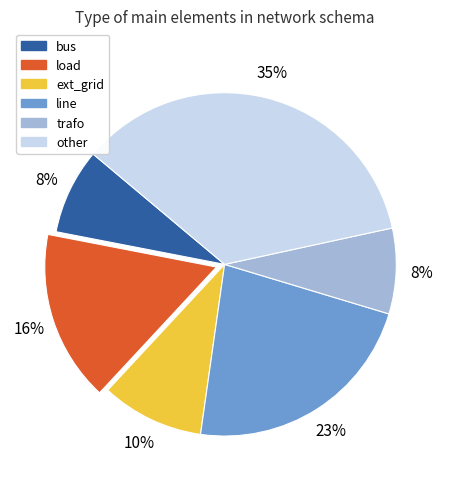

Count the number of slices in the pie.

6